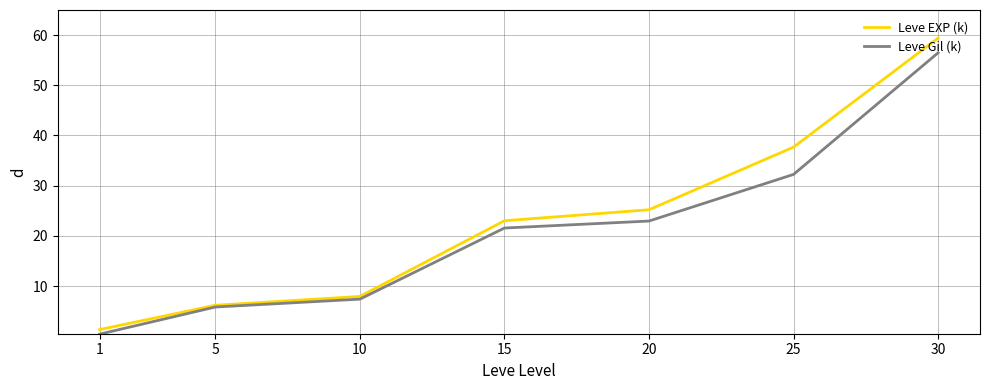

At which category is the sum across all series the highest?

30